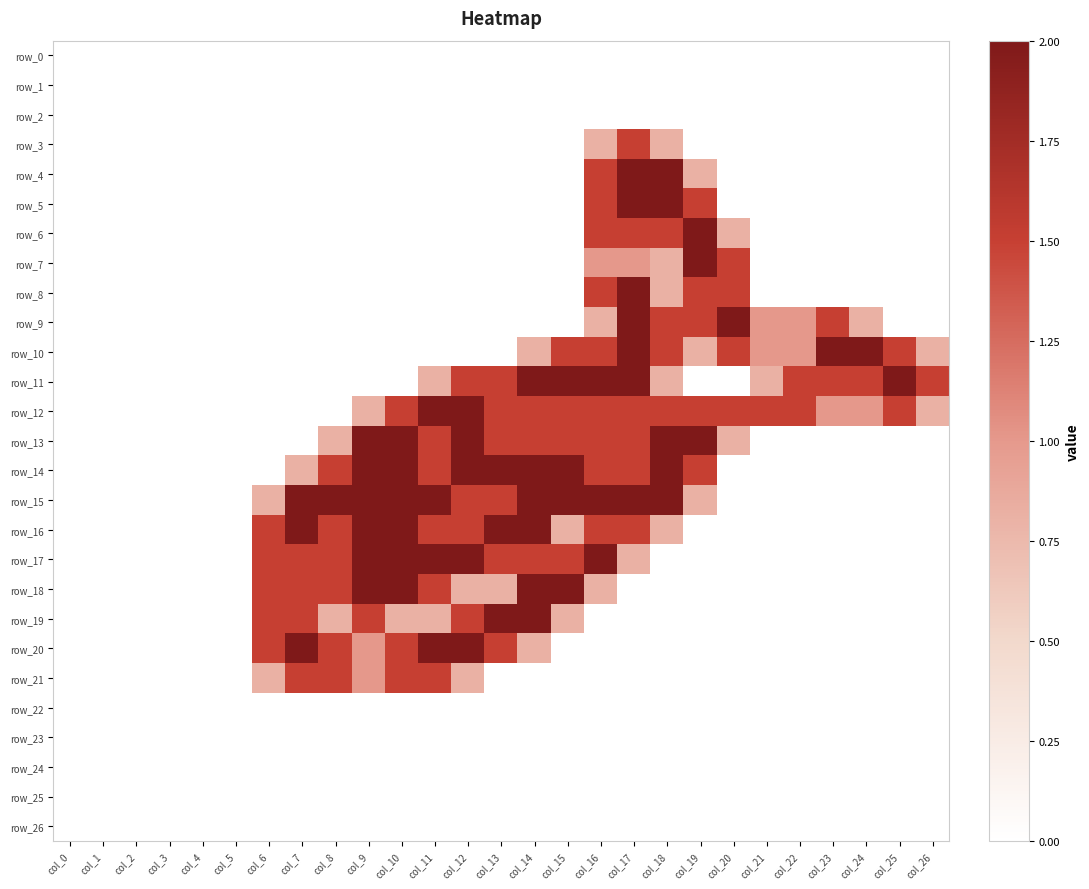

List the series in order of their peak value, lowest first.

row_0, row_1, row_2, row_22, row_23, row_24, row_25, row_26, row_3, row_21, row_4, row_5, row_6, row_7, row_8, row_9, row_10, row_11, row_12, row_13, row_14, row_15, row_16, row_17, row_18, row_19, row_20